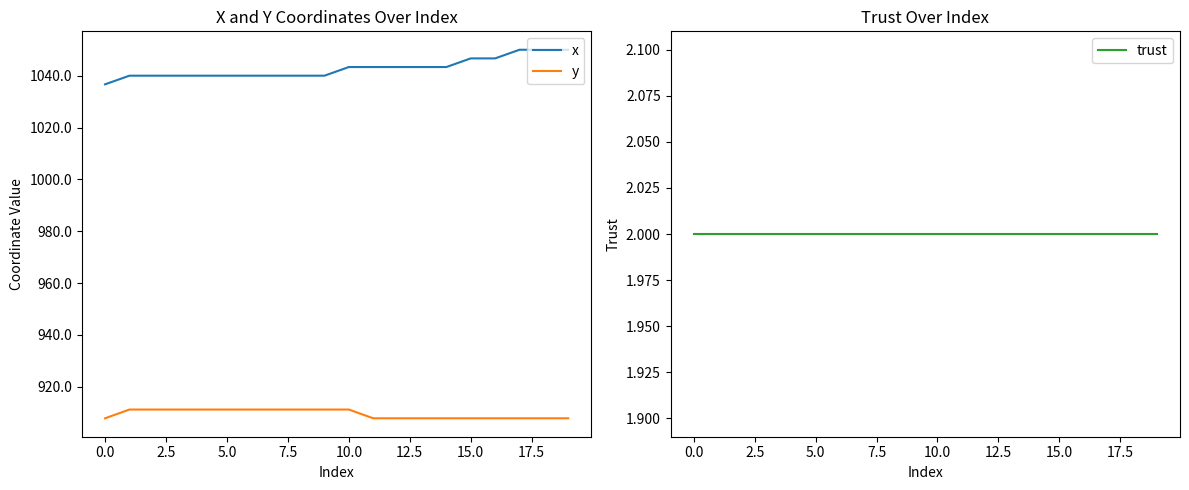

True or false: x and y intersect in this chart.

False